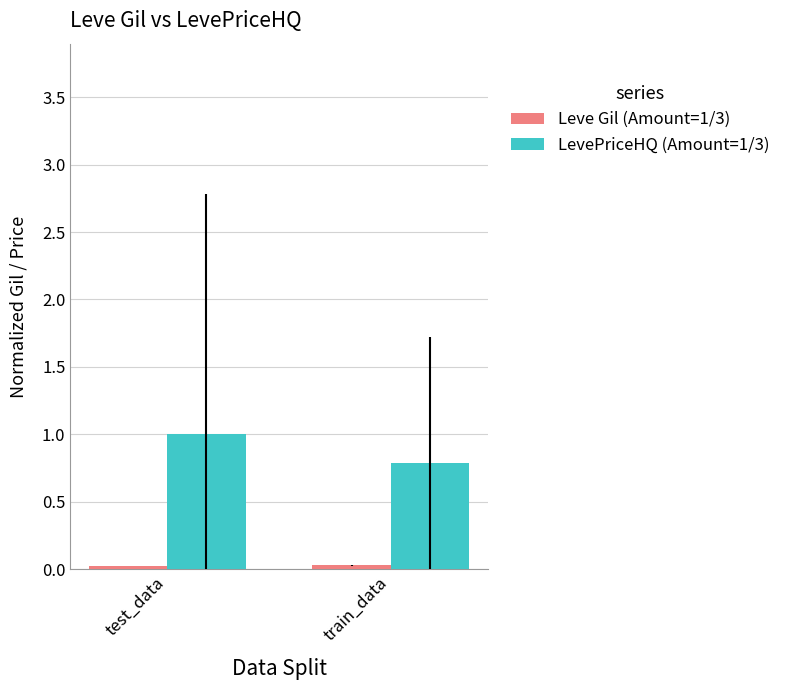

What is the value of the LevePriceHQ (Amount=1/3) bar at the 2nd from the left?

0.8